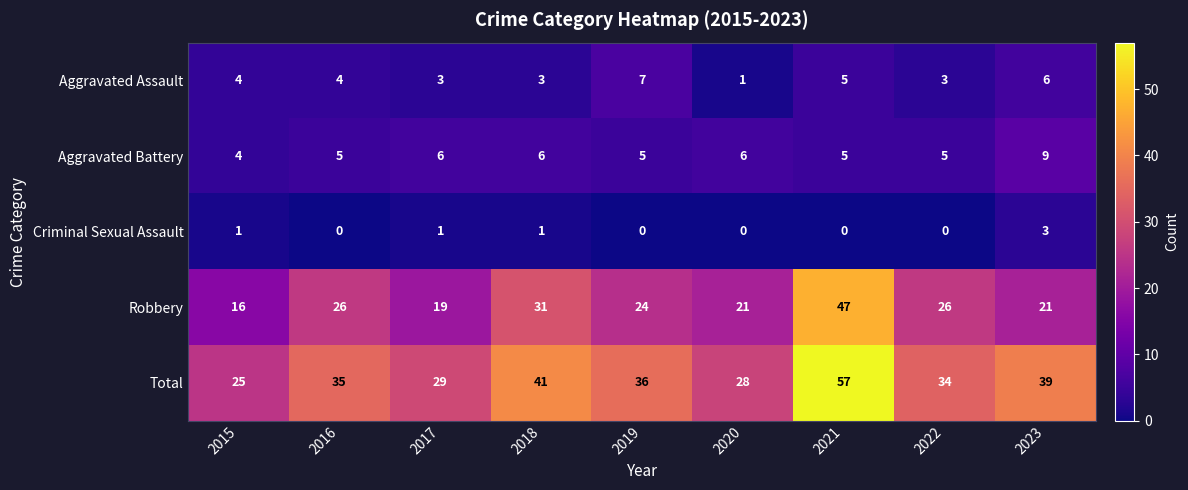

Count the Aggravated Assault values in the range 3 to 5.

6